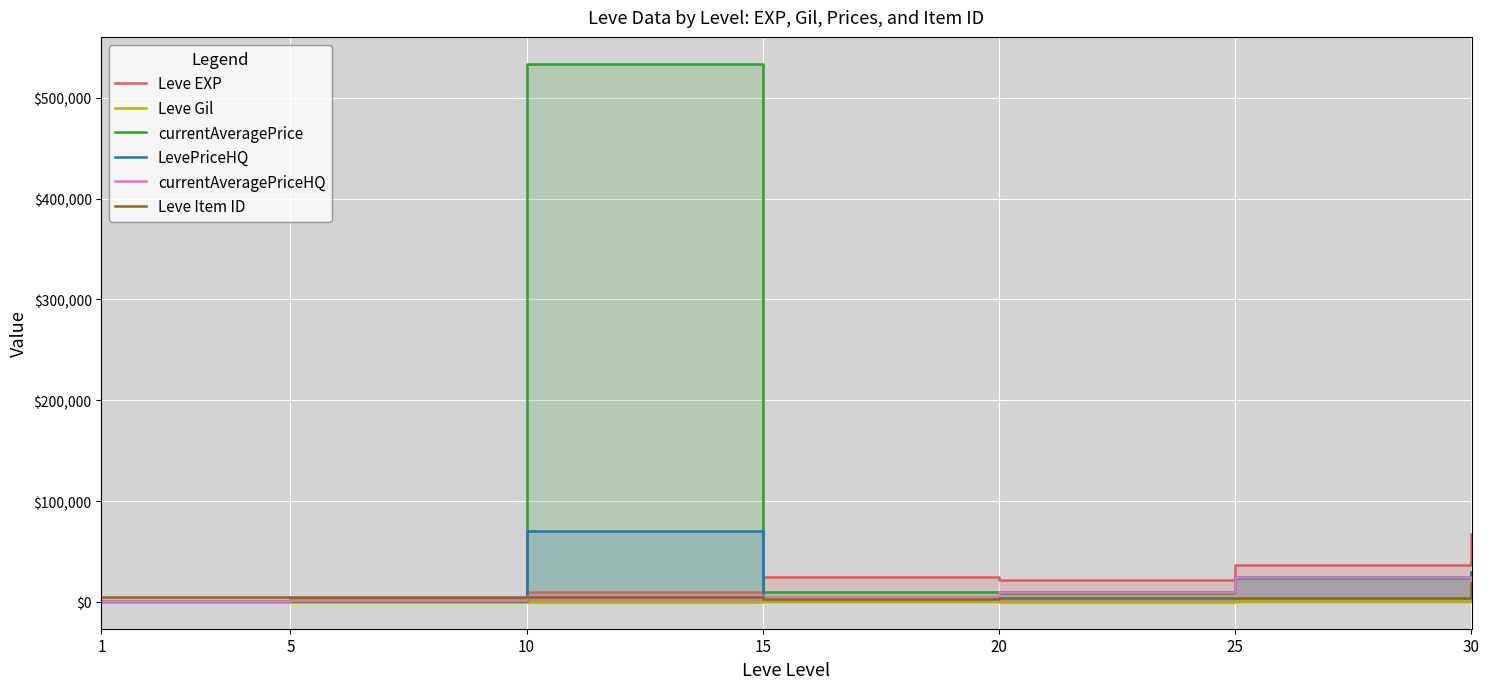

Does the chart display data point markers on the line(s)?

No